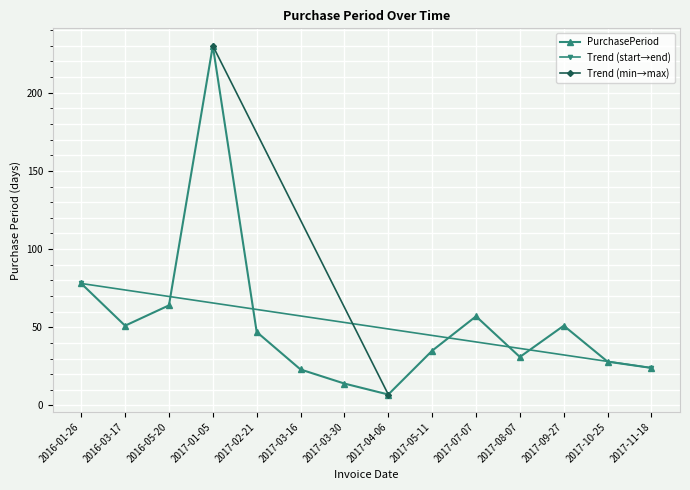

Reading left to right, list all the values displayed in this chart.

78	51	64	230	47	23	14	7	35	57	31	51	28	24